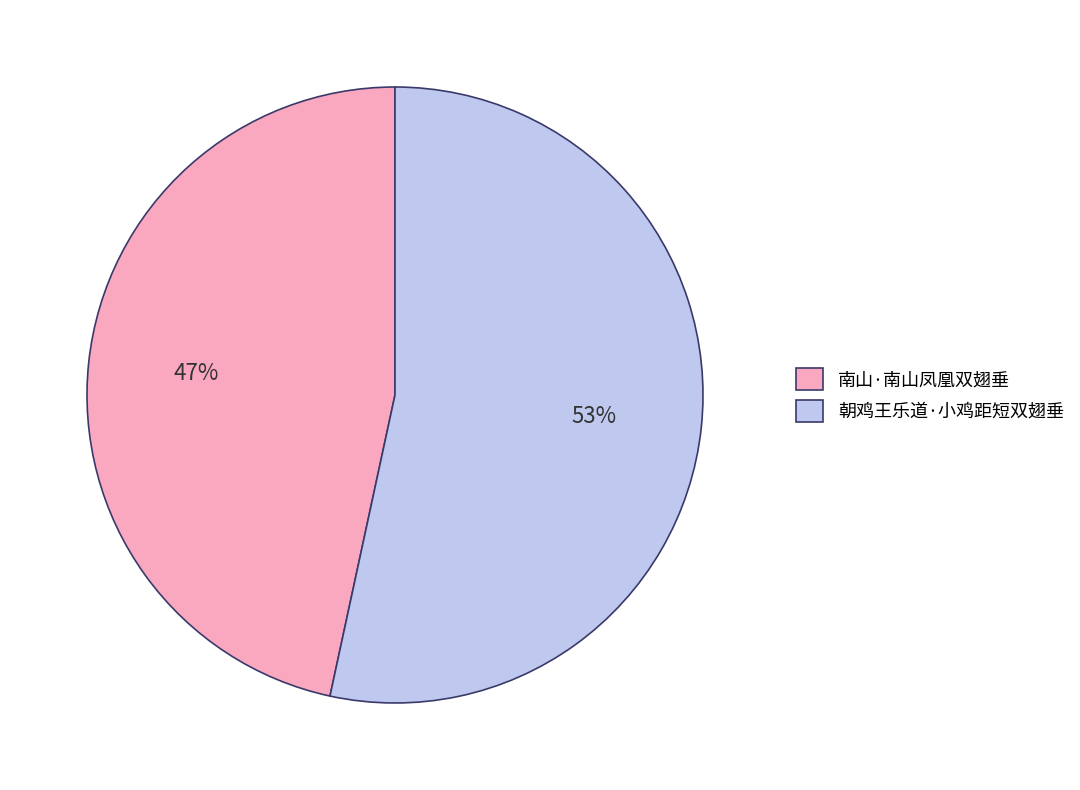

Which category accounts for the majority?

朝鸡王乐道·小鸡距短双翅垂